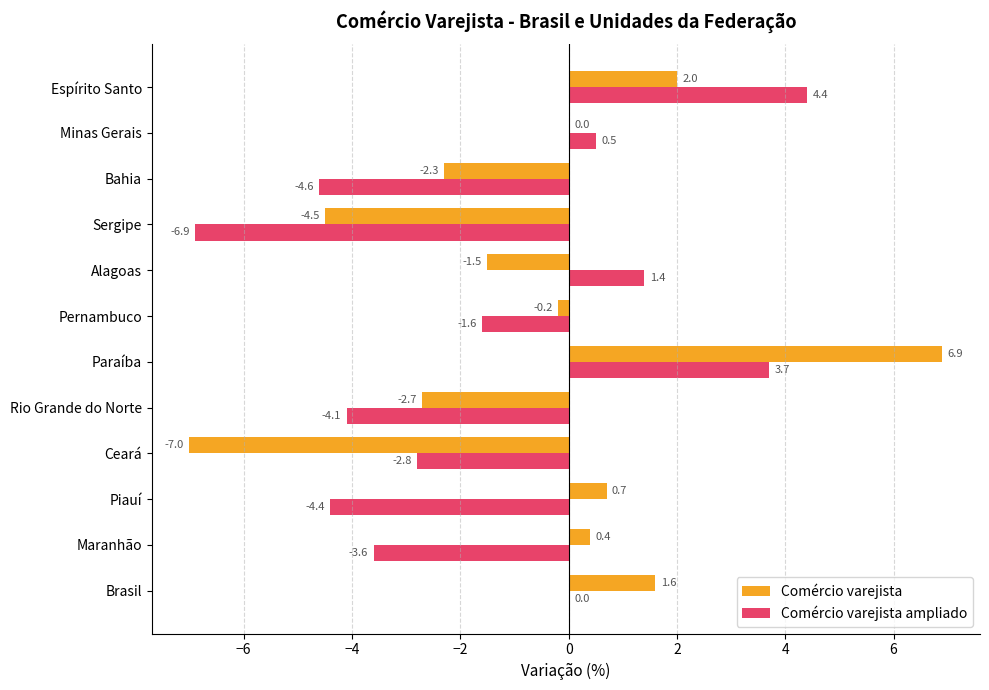

At which category is the sum across all series the highest?

Paraíba